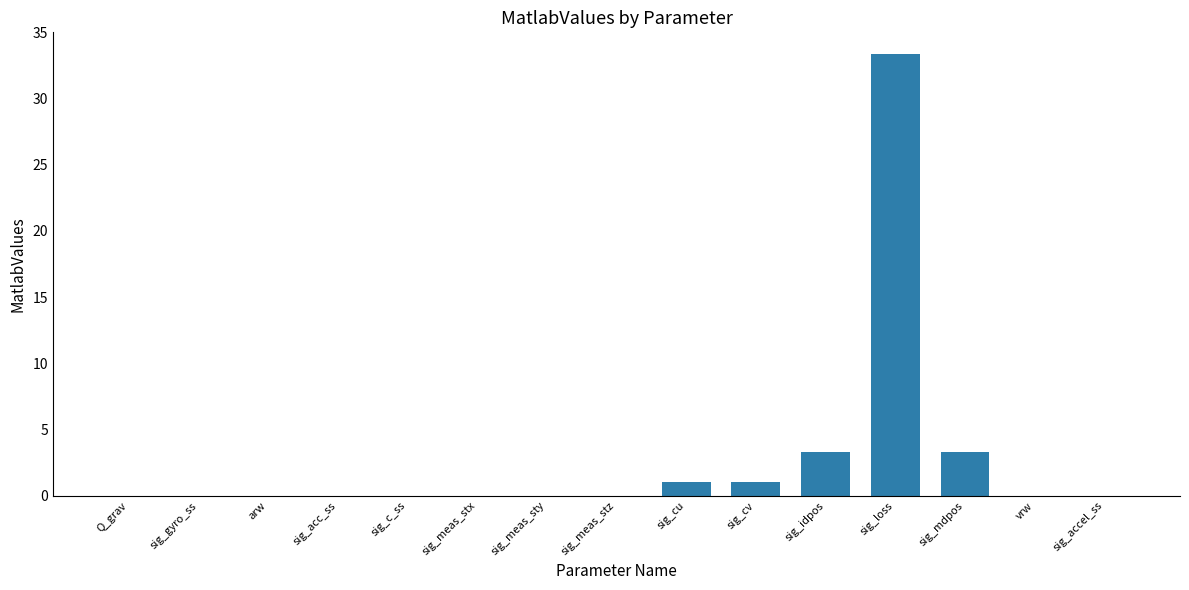

What is the change in value from arw to sig_mdpos?

+3.3